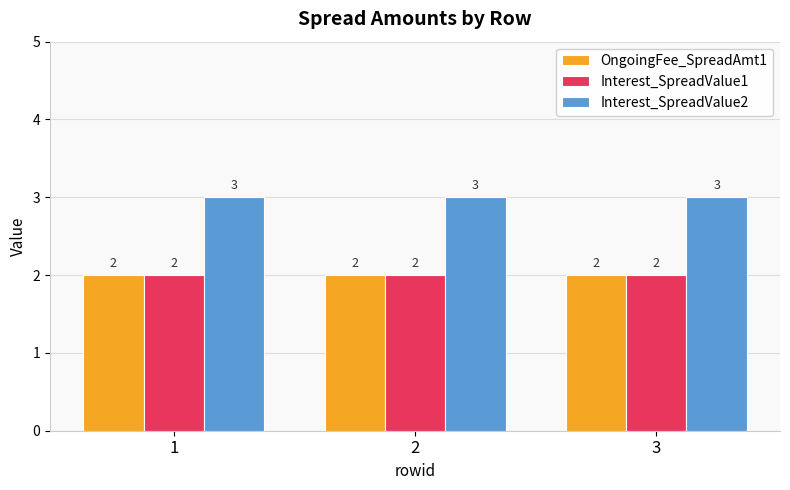

What is the greatest value displayed?

3